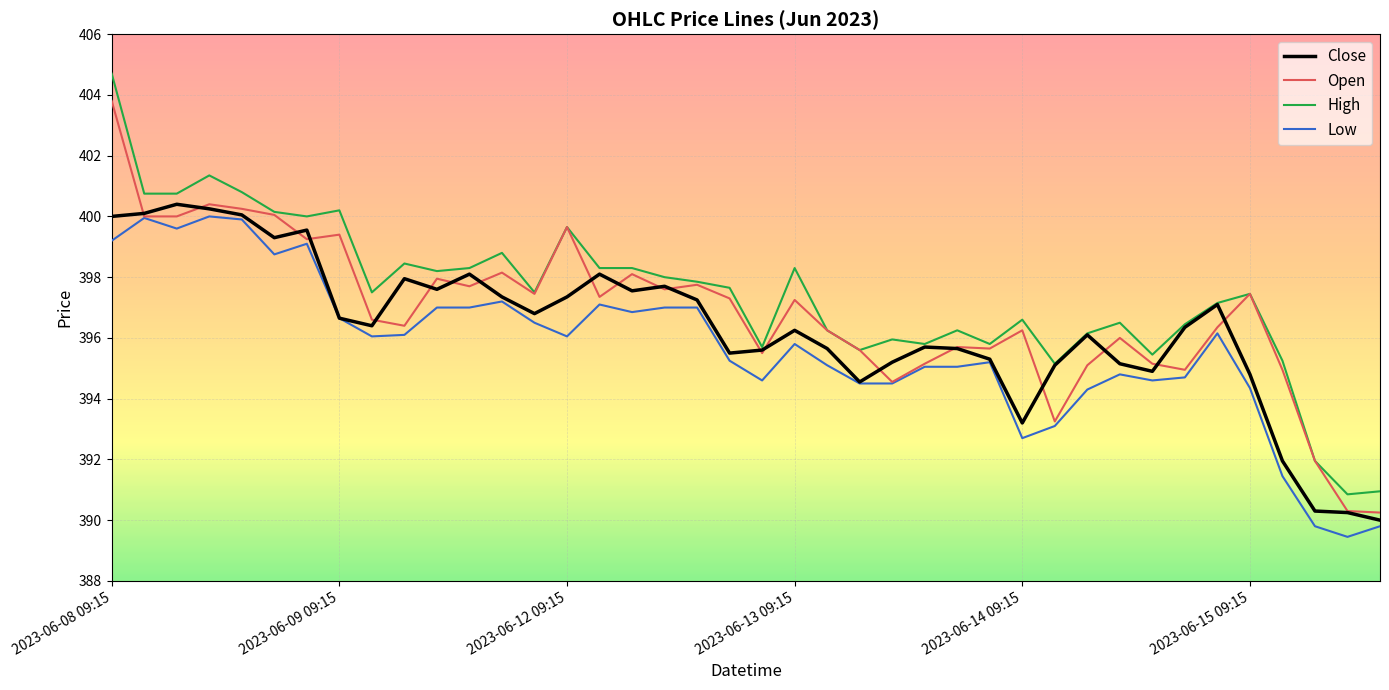

Which series has the widest spread of values?

High